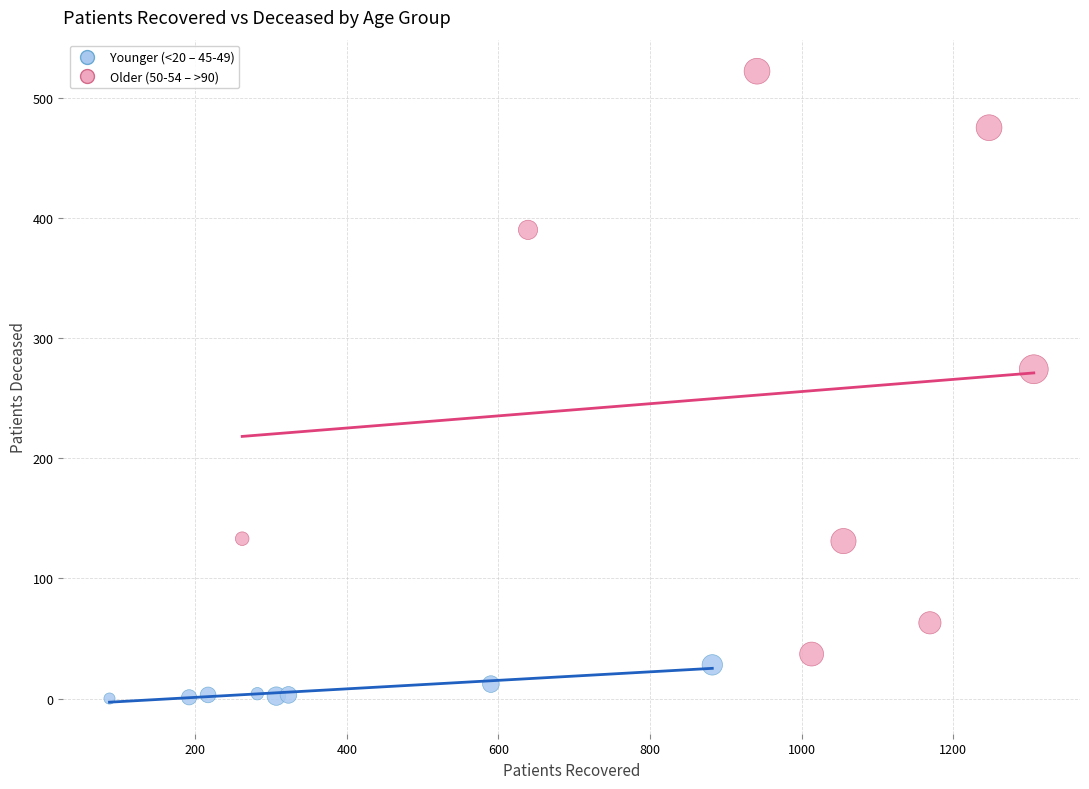

Which series reaches the maximum Y coordinate?

Older (50-54 – >90)